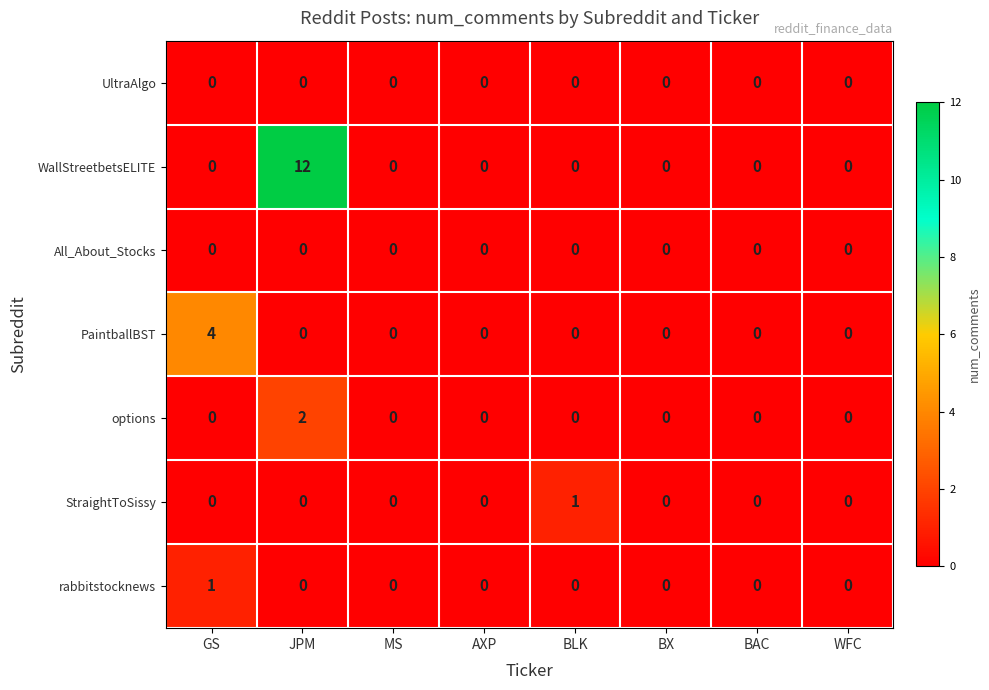

What is the difference between the maximum and minimum values in the PaintballBST series?

4